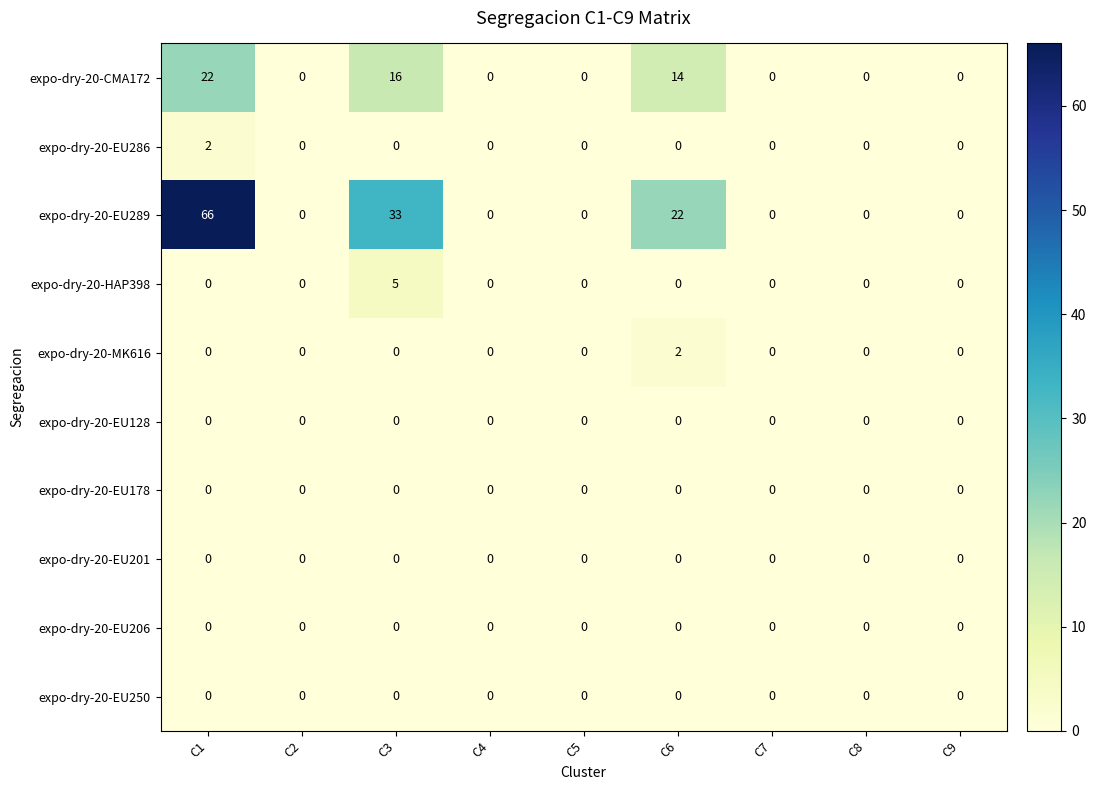

The expo-dry-20-CMA172 series shows 16 at C3. True or false?

True